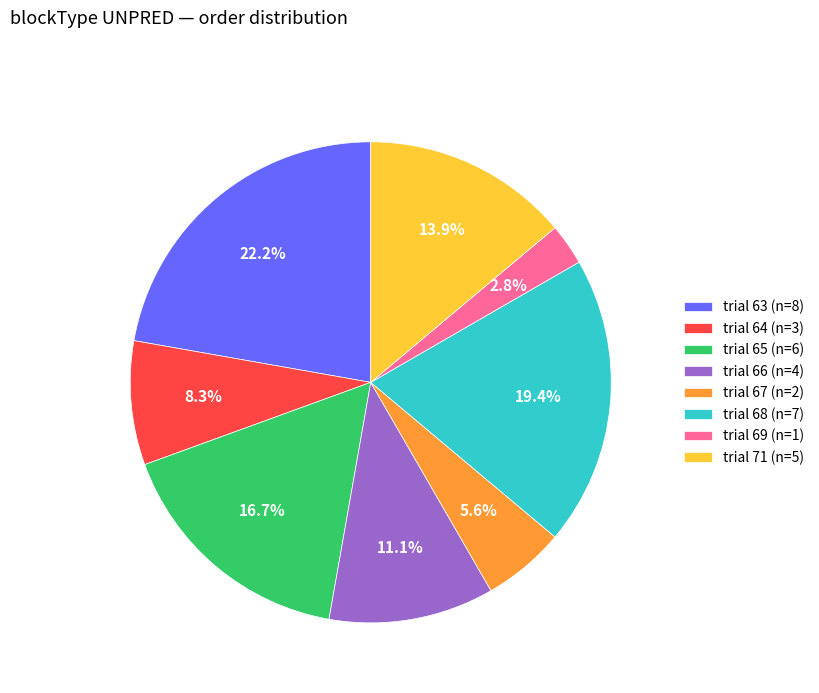

Combined, what portion of the pie is trial 66 (n=4) and trial 65 (n=6)?

27.8%